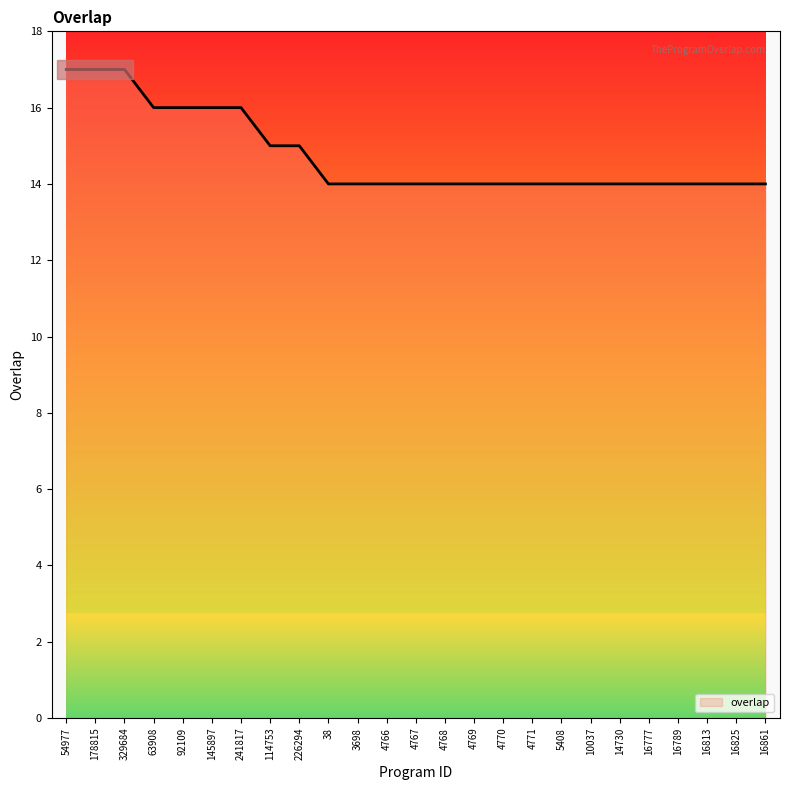

What position from the left is 114753?

8